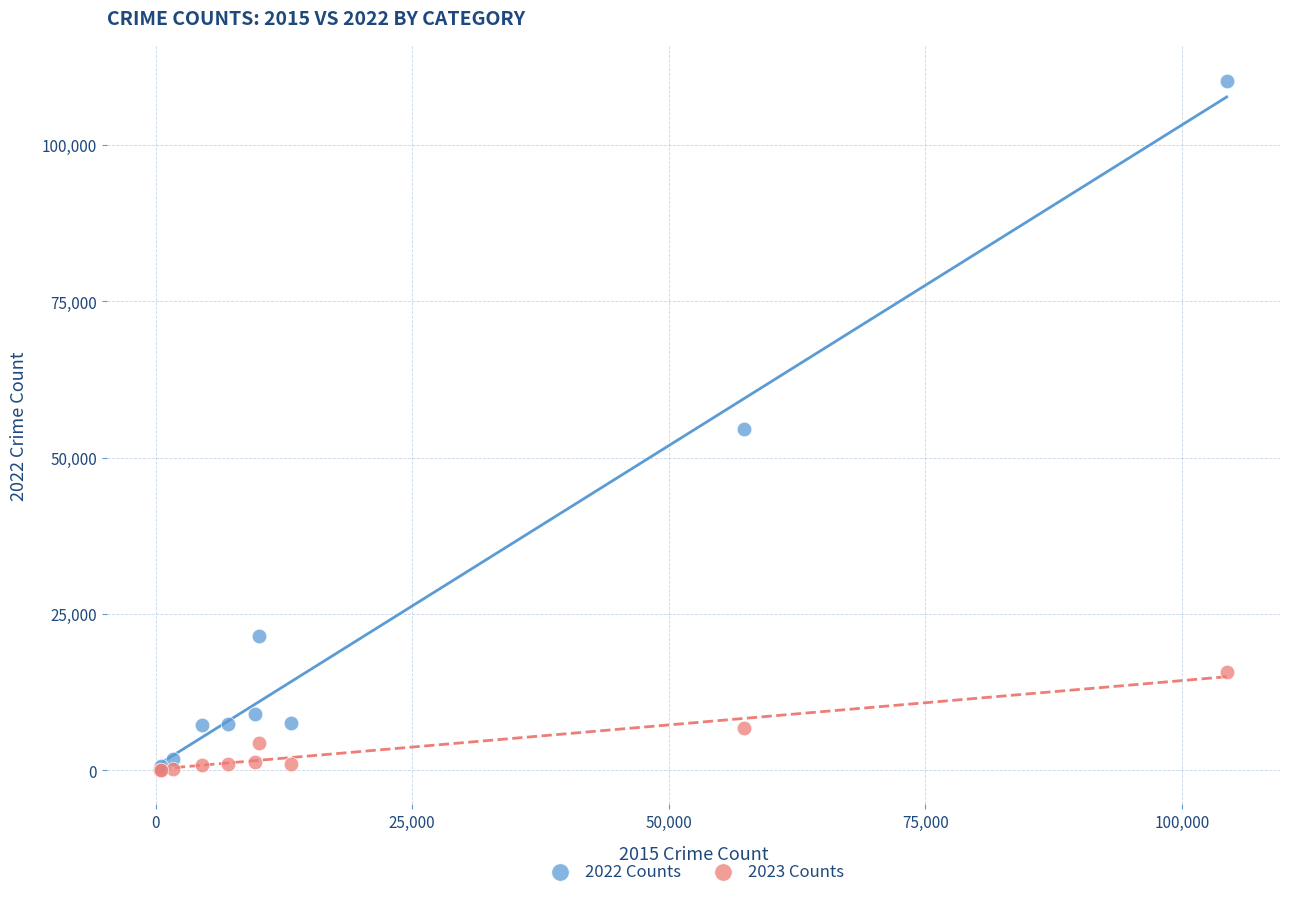

Which series reaches the maximum Y coordinate?

2022 Counts